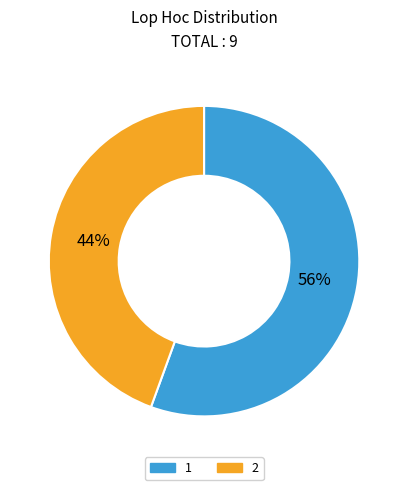

To the nearest percent, what percentage of the pie is 2?

44%